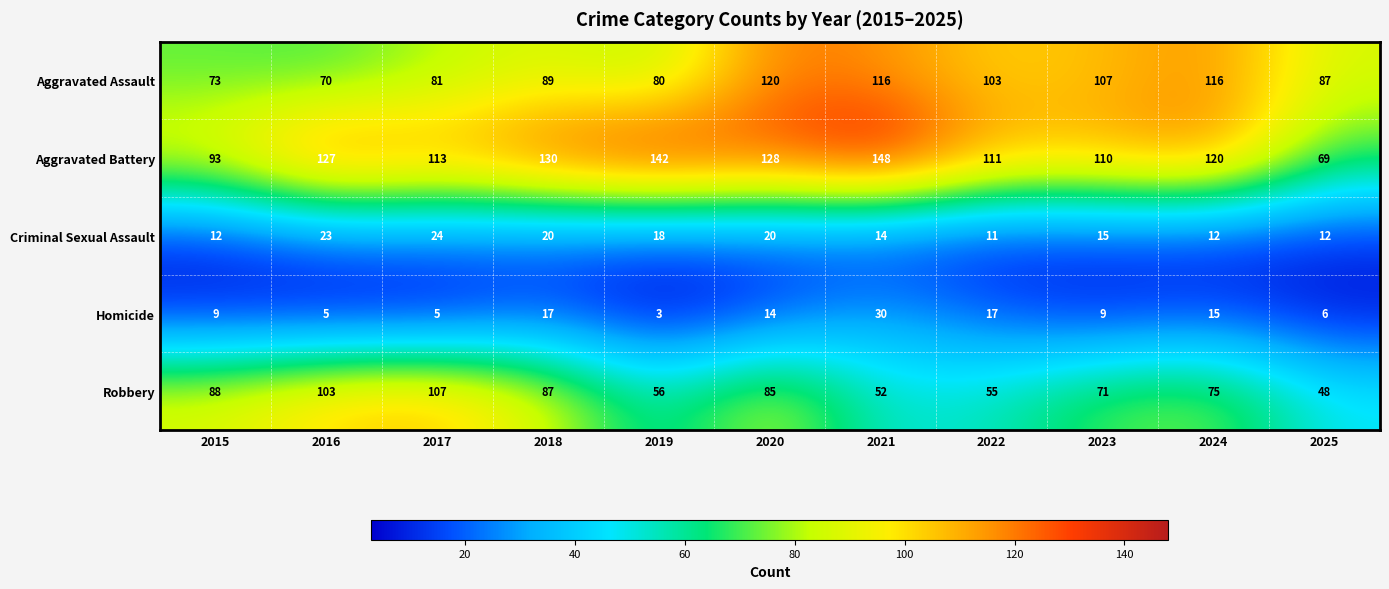

Which series has the largest total across all categories?

Aggravated Battery